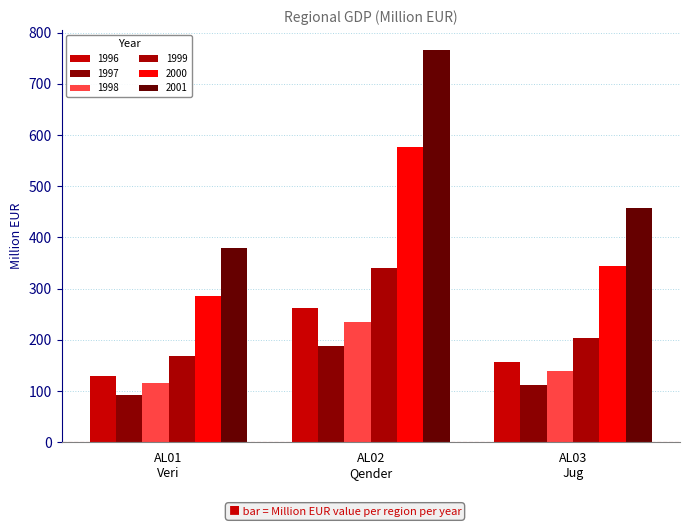

How many series are shown in this chart?

6